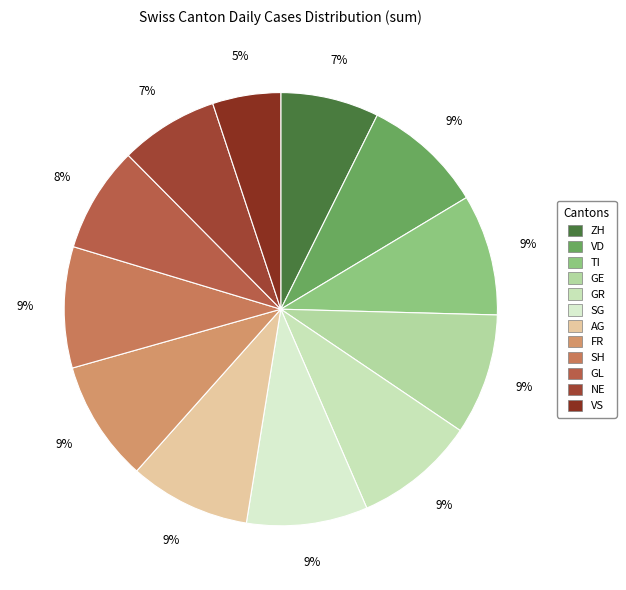

What percentage is the SH slice, to the nearest percent?

9%